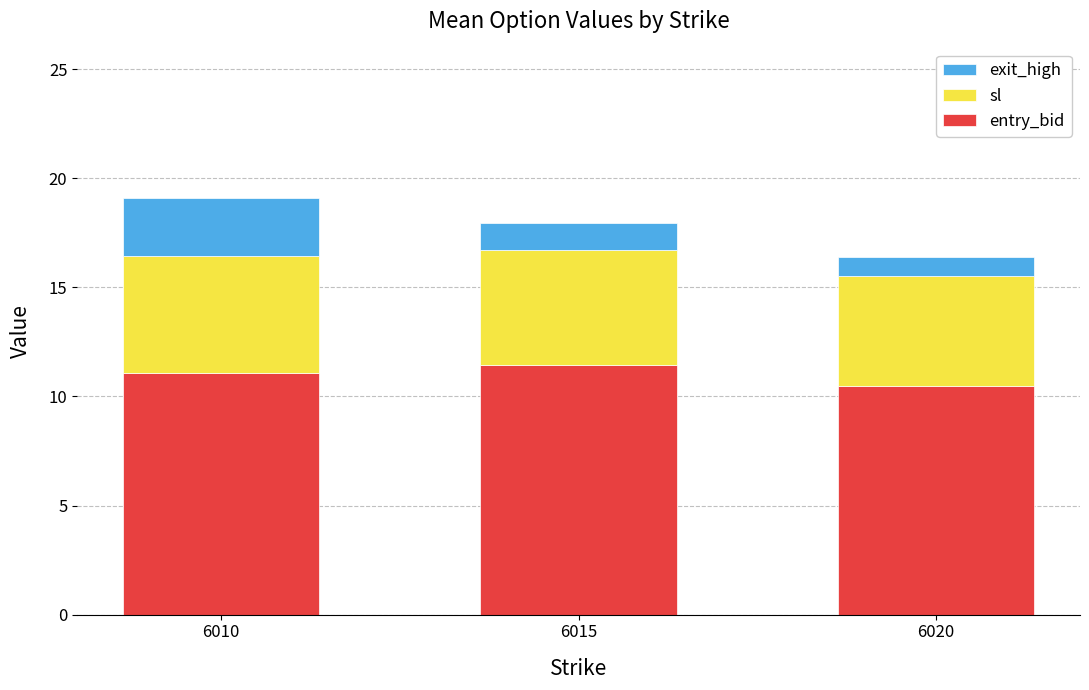

What is the sum of the entry_bid values at 6015 and 6010?

22.5